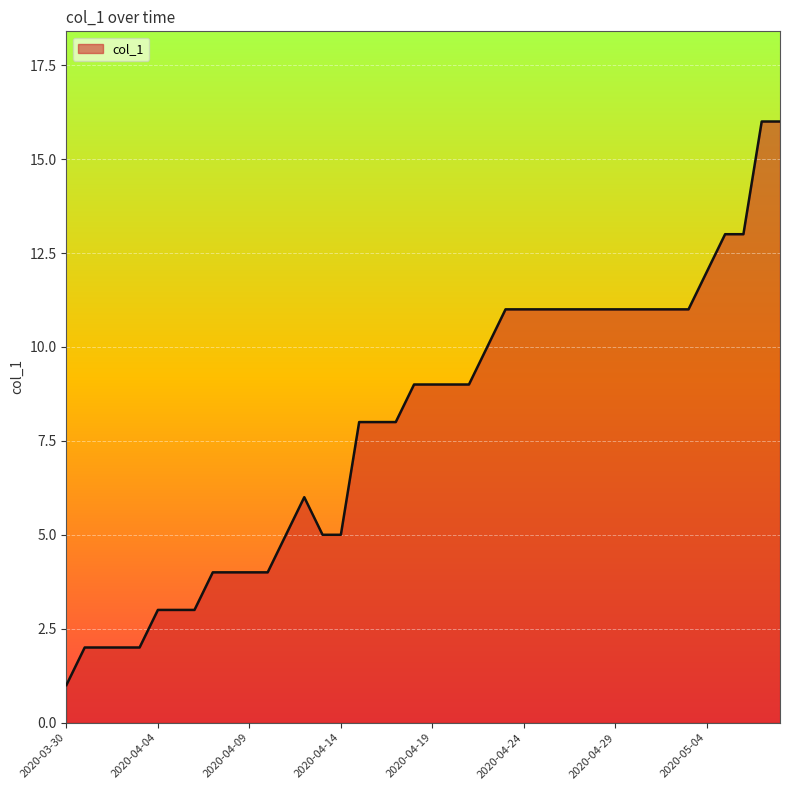

What is the maximum value shown in the chart?

16